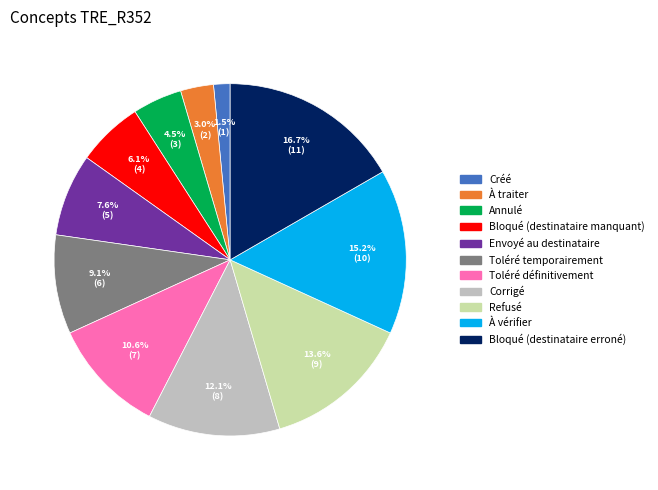

Rank the categories by value from lowest to highest.

Créé, À traiter, Annulé, Bloqué (destinataire manquant), Envoyé au destinataire, Toléré temporairement, Toléré définitivement, Corrigé, Refusé, À vérifier, Bloqué (destinataire erroné)